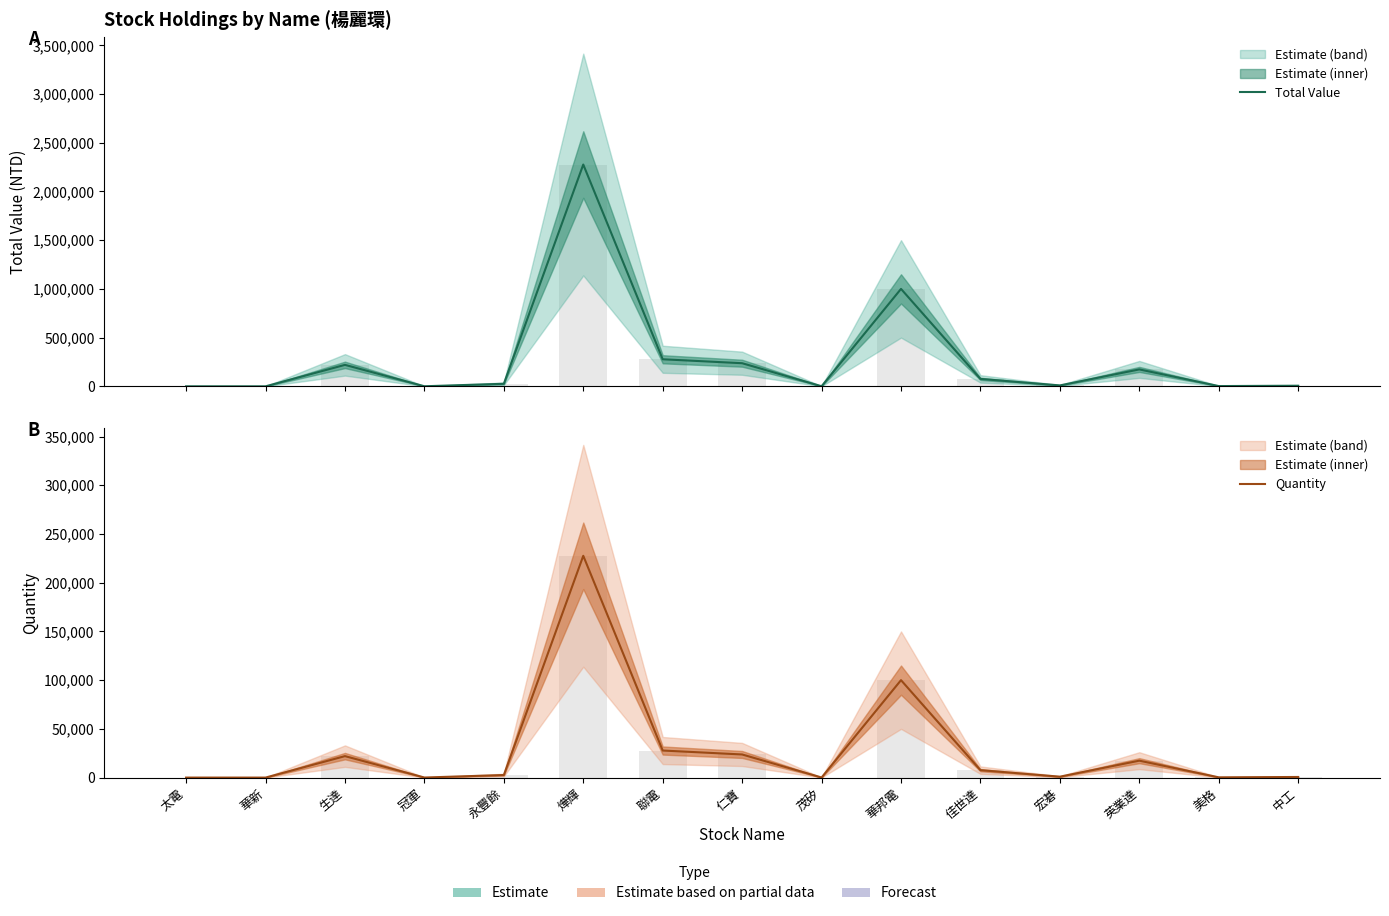

List the labels in order of Quantity value, largest first.

燁輝, 華邦電, 聯電, 仁寶, 生達, 英業達, 佳世達, 永豐餘, 宏碁, 中工, 美格, 茂矽, 冠軍, 太電, 華新